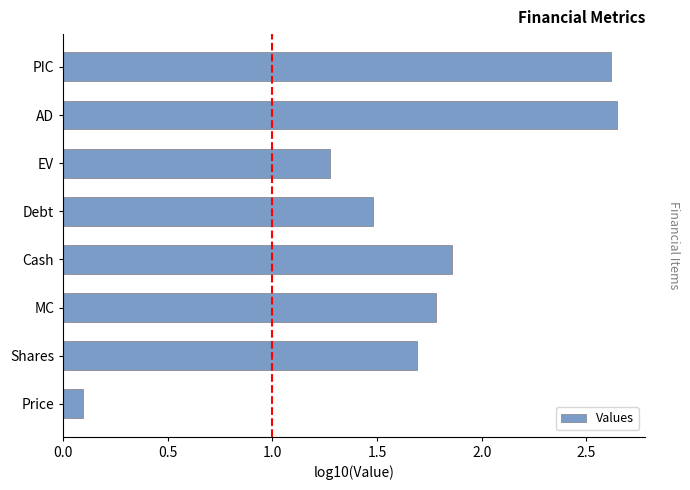

At which label is the value closest to 1?

EV